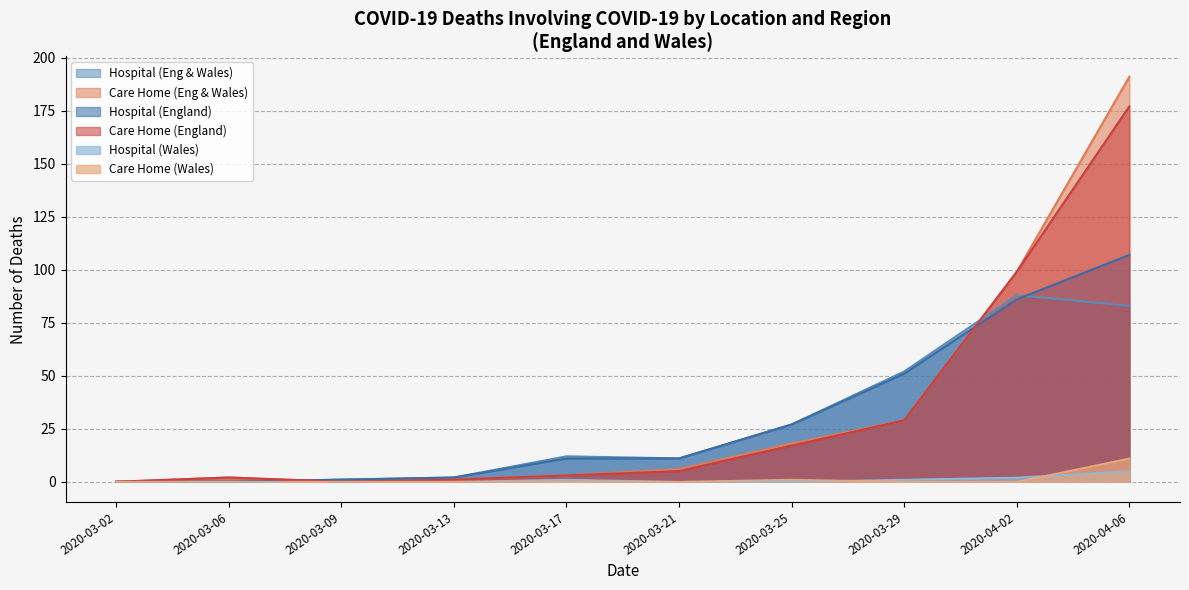

What position from the left is 2020-03-29?

8